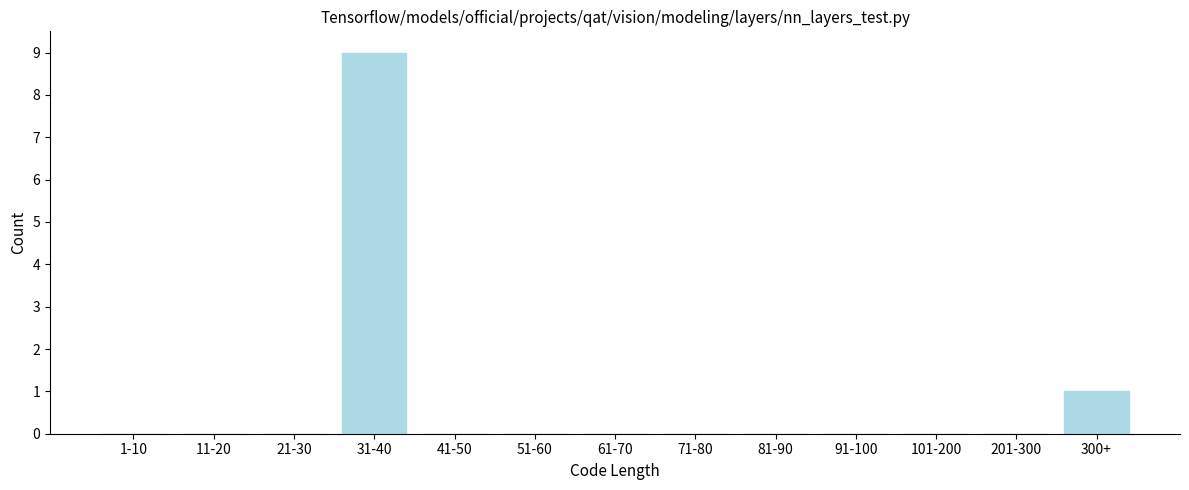

Reading left to right, what are all the values shown in this chart?

1-10=0	11-20=0	21-30=0	31-40=9	41-50=0	51-60=0	61-70=0	71-80=0	81-90=0	91-100=0	101-200=0	201-300=0	300+=1